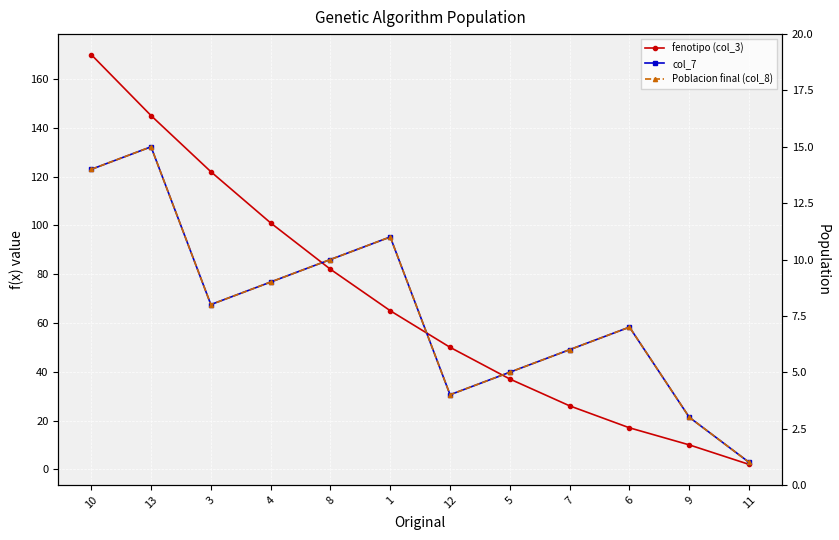

True or false: col_7 has a value of 2 at 5.

False